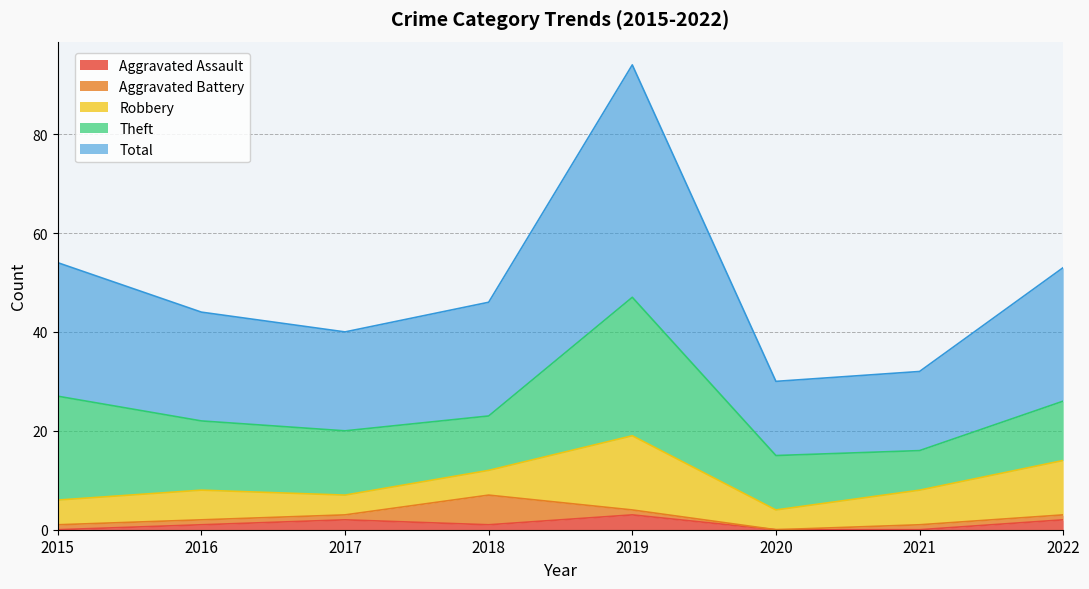

What is the value of the Aggravated Assault point at the 8th from the left?

2